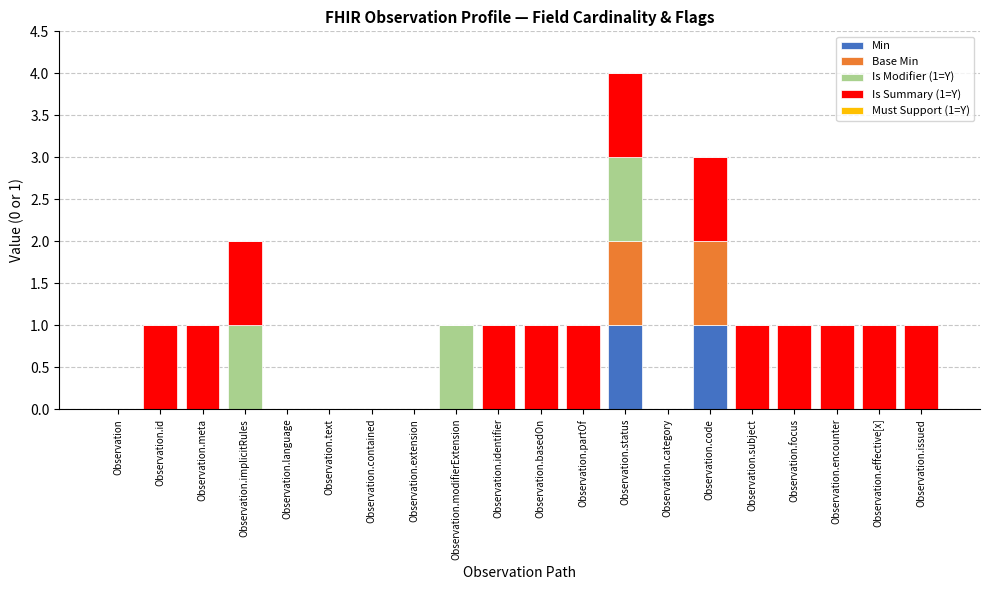

At which category is the sum across all series the highest?

Observation.status